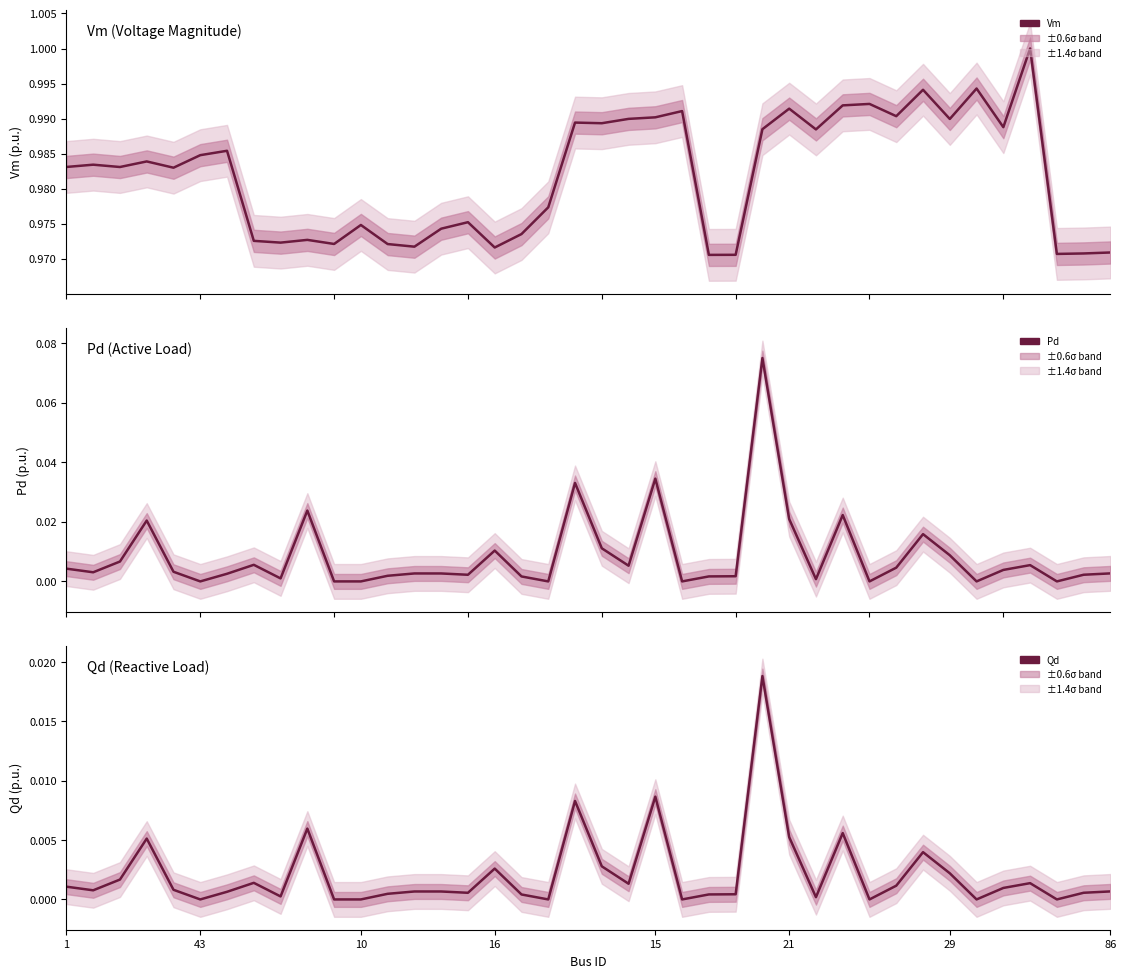

True or false: Qd and Pd intersect in this chart.

False